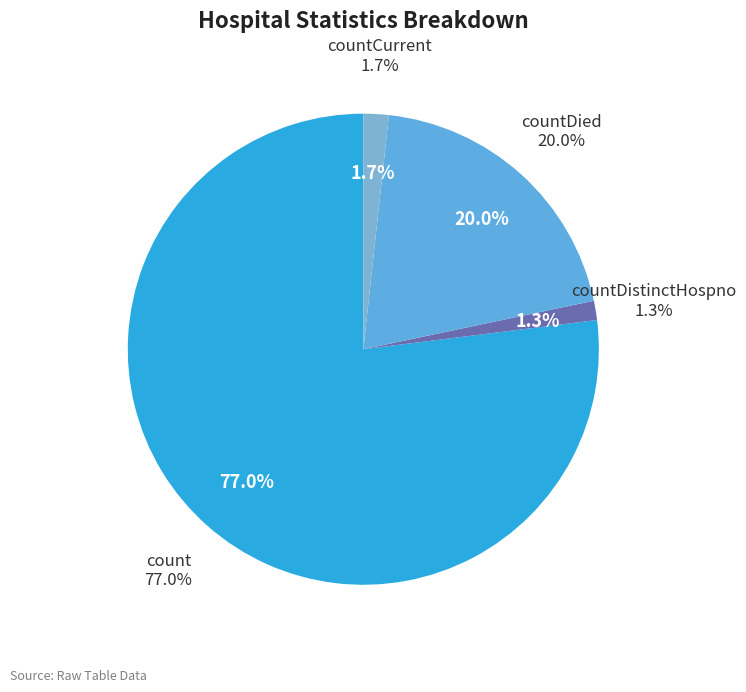

True or false: count accounts for 77% of the total.

True